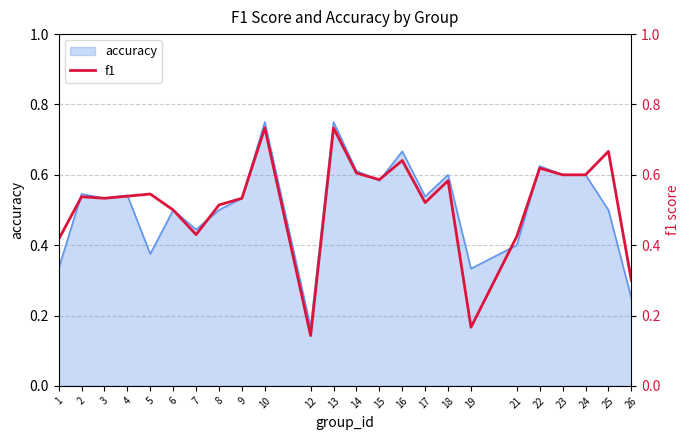

Which has a higher value, 1 or 24?

24